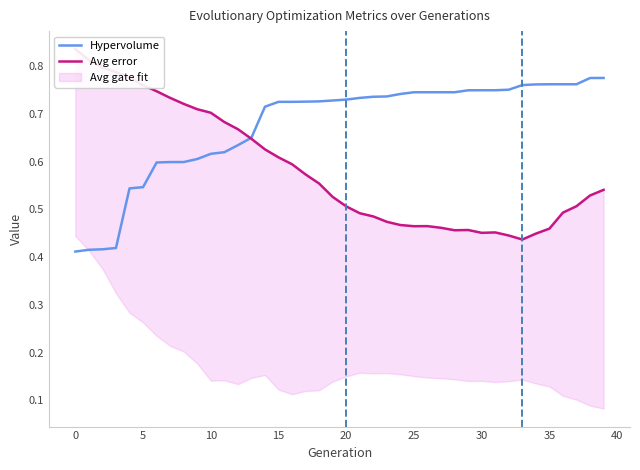

Which series has the largest range (max minus min)?

Avg error